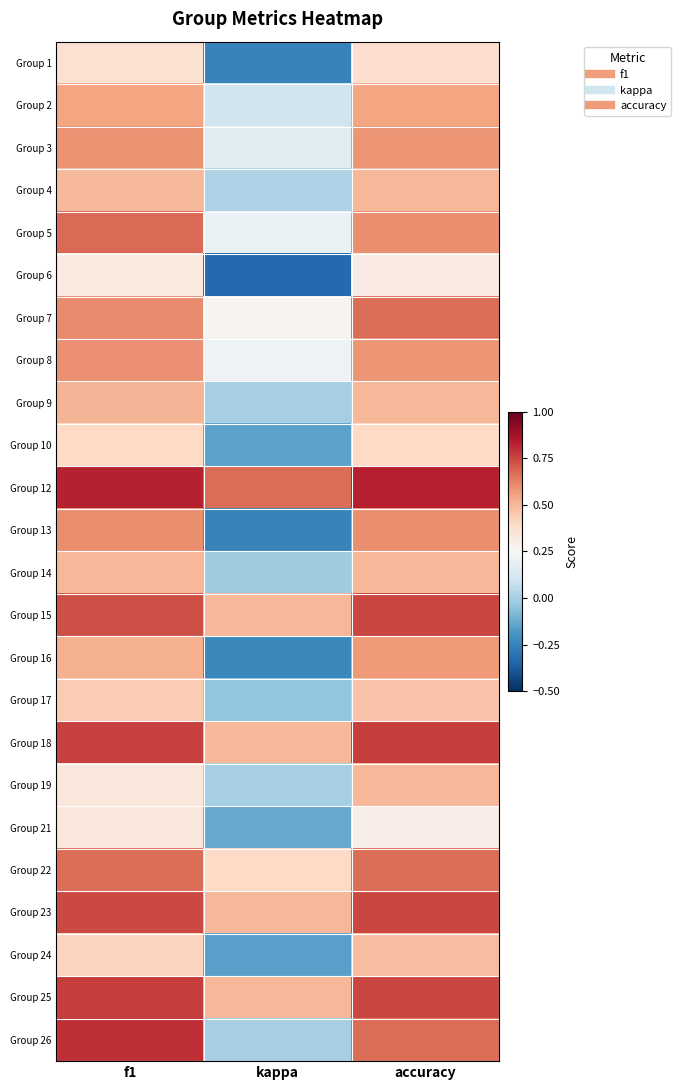

At which category is the sum across all series the highest?

accuracy